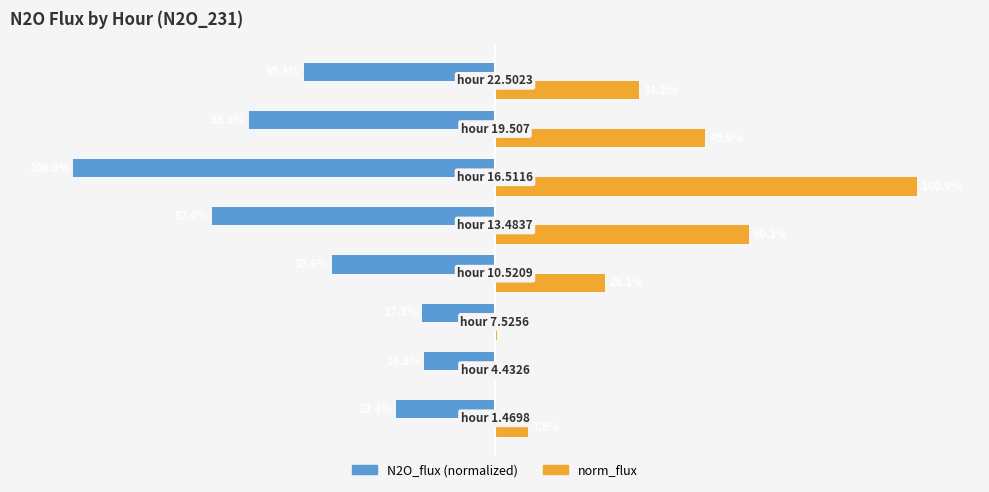

What are all the series names shown in the legend?

N2O_flux (normalized), norm_flux